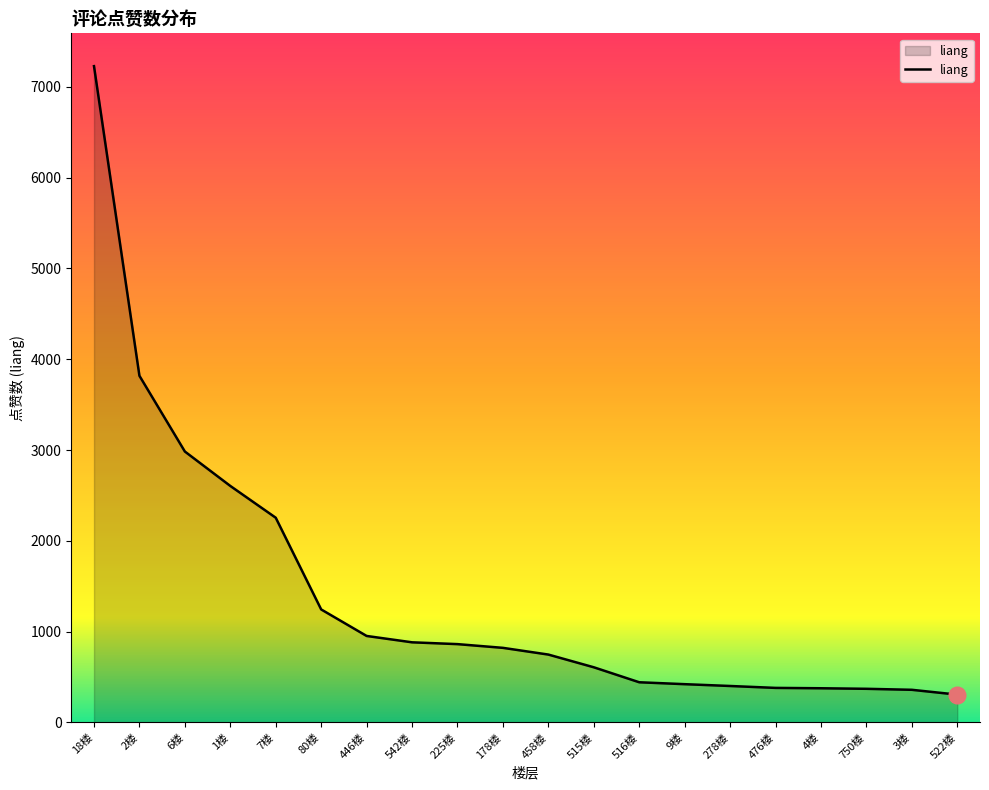

Does the chart have visible grid lines?

No